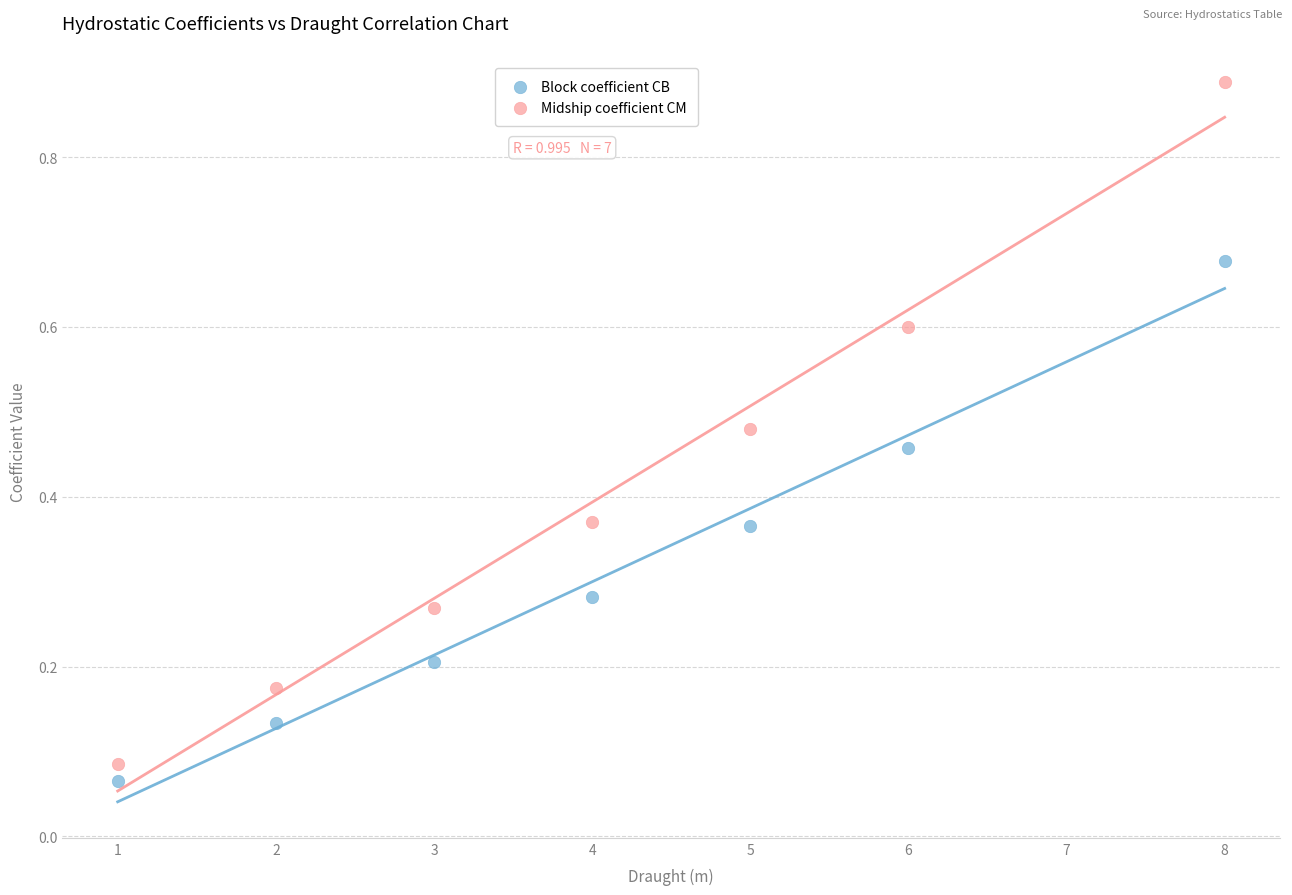

Which series has the widest spread of Y values?

Midship coefficient CM